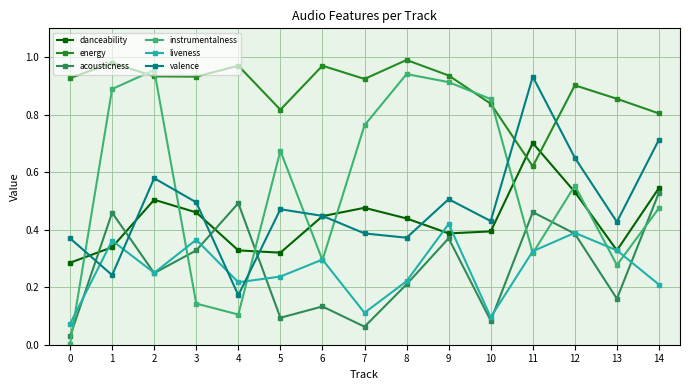

At how many categories does at least one series exceed 0?

15